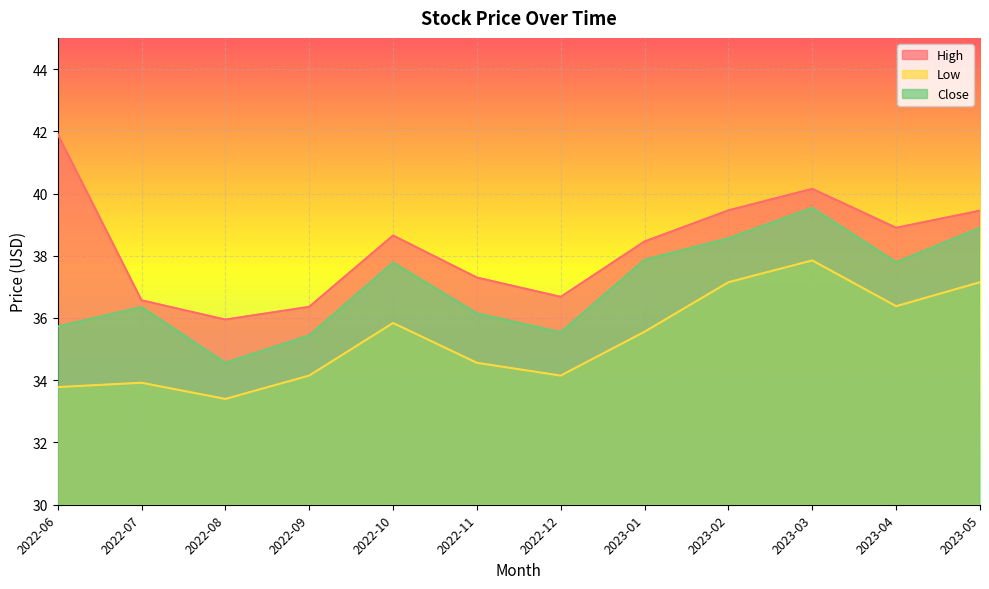

Where is High nearest to the value 38?

2023-01